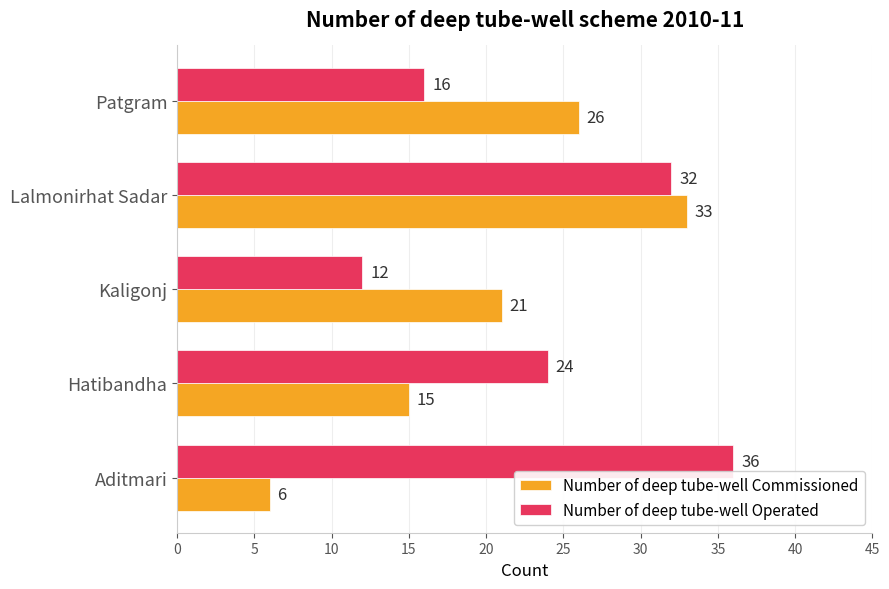

How many data points in Number of deep tube-well Commissioned are less than 21?

2